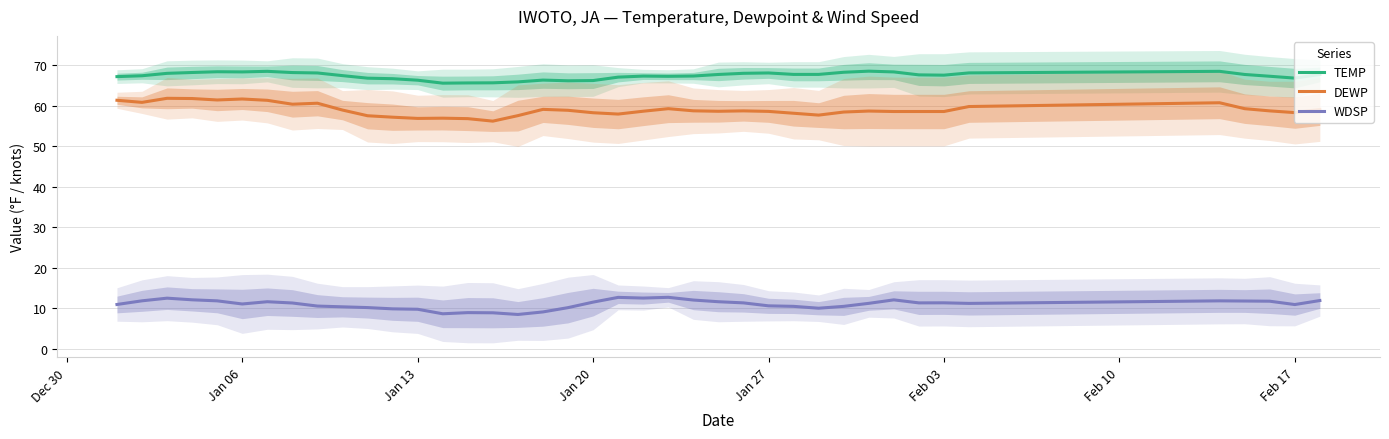

How many data points in WDSP are above 11?

23